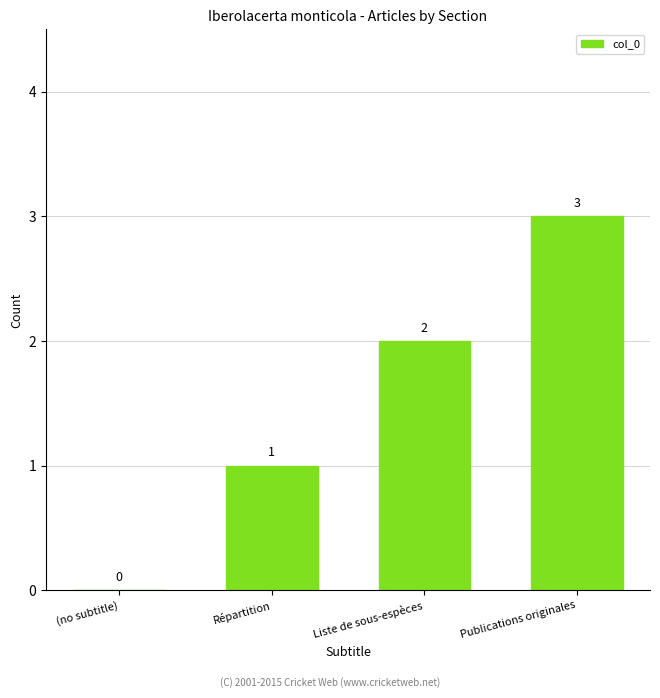

Where is the data nearest to the value 1?

Répartition